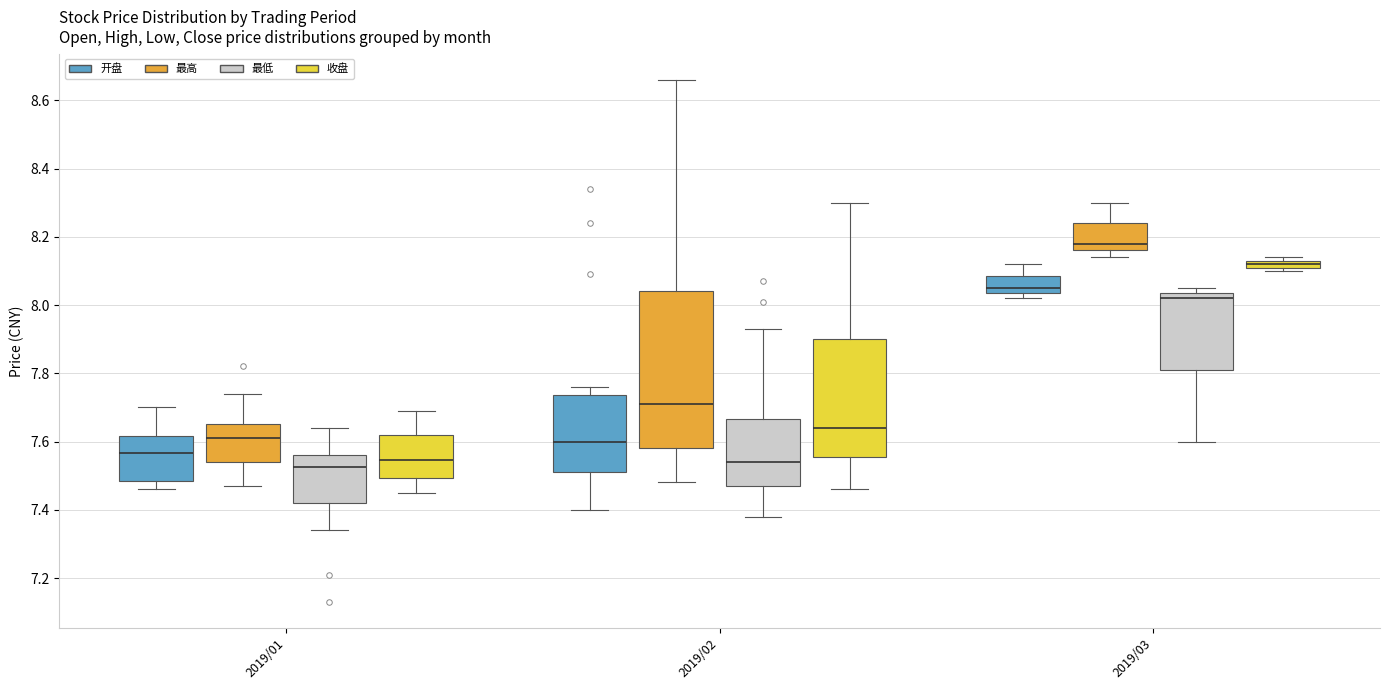

Comparing the boxes themselves (not the whiskers), which one is the tallest?

2019/02 (最高)